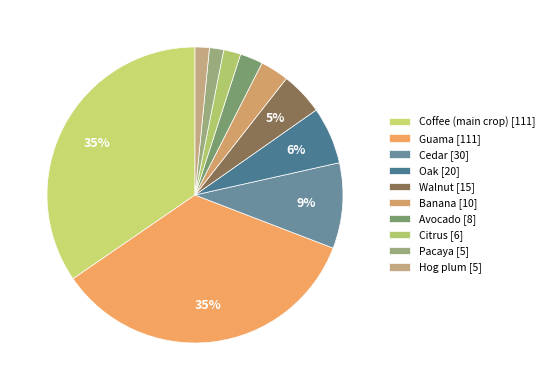

How many slices are in this pie chart?

10